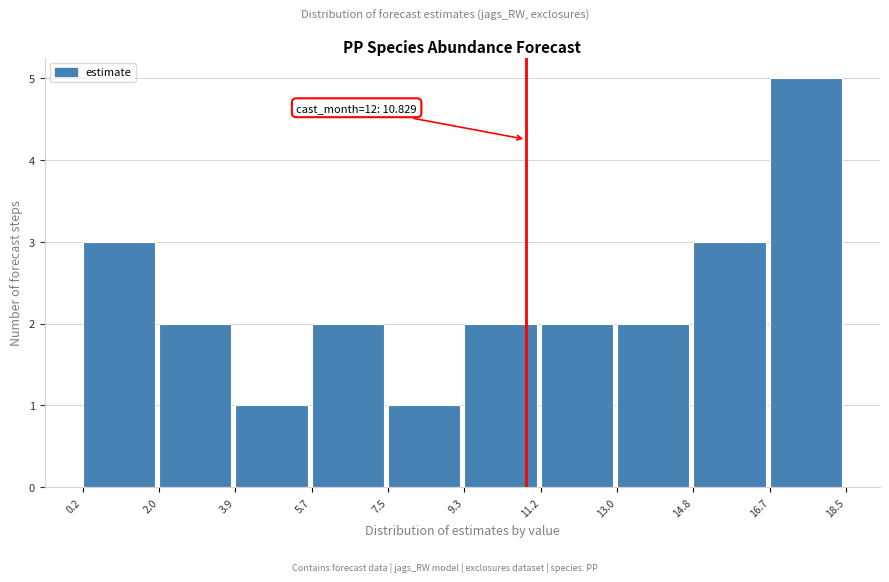

Which range on the x-axis has the tallest bar?

16.7 to 18.5